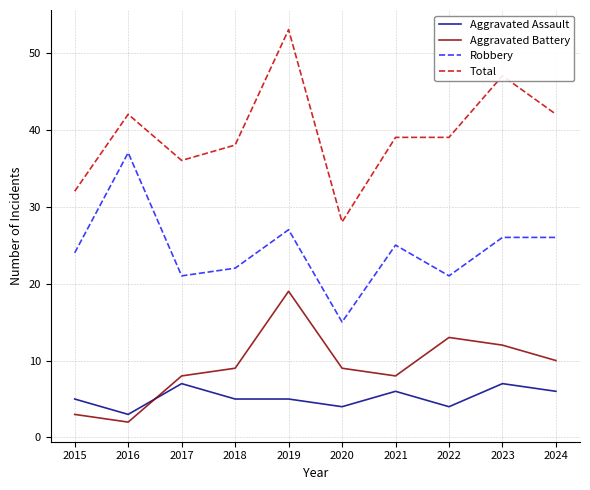

Reading left to right, transcribe all the data shown in this chart.

Aggravated Assault: 5	3	7	5	5	4	6	4	7	6
Aggravated Battery: 3	2	8	9	19	9	8	13	12	10
Robbery: 24	37	21	22	27	15	25	21	26	26
Total: 32	42	36	38	53	28	39	39	47	42